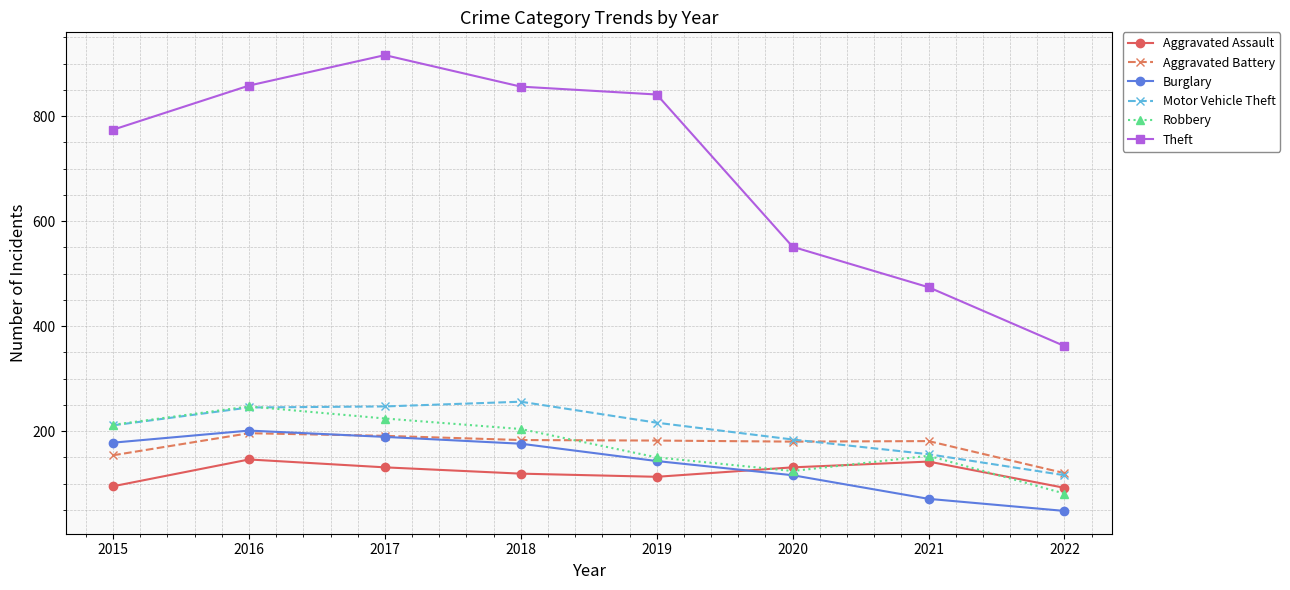

What is the value of the Burglary point at the 5th from the left?

143